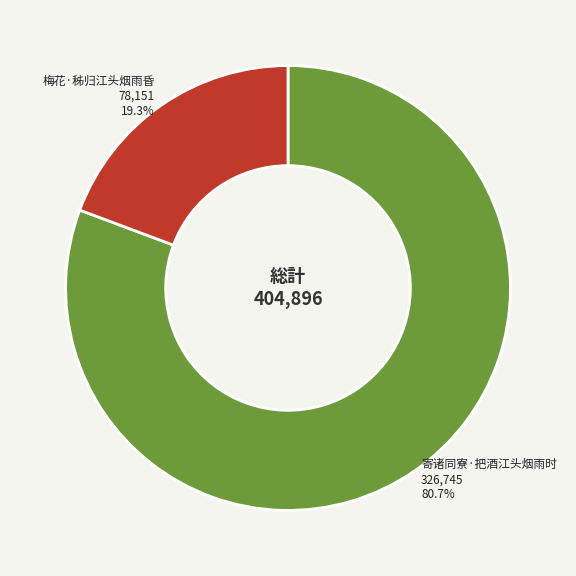

To the nearest percent, what is the average slice percentage?

50%